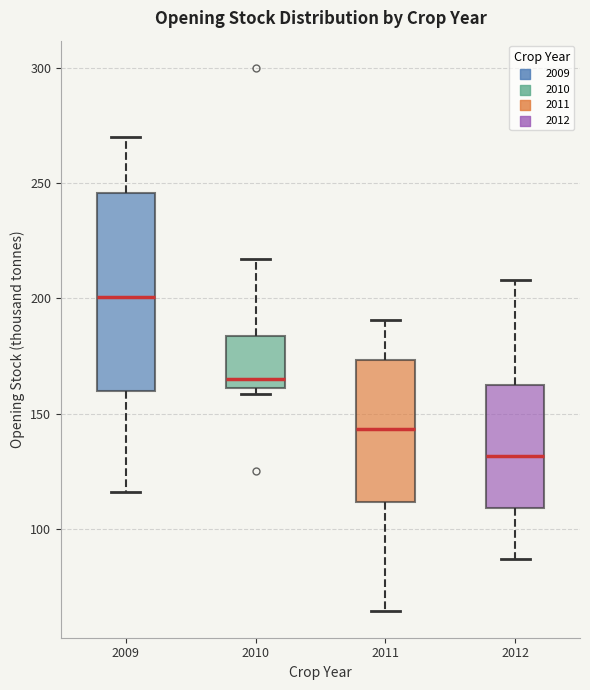

Reading left to right, read every box against the y-axis: the position of its median line, the range the box covers, and the ends of its whiskers. The values are not printed on the chart, so give them approximately, as read against the axis.

2009: median 200, box 160 to 245, whiskers 115 to 270
2010: median 165, box 160 to 185, whiskers 160 (just below the box's lower edge) to 215
2011: median 145, box 110 to 175, whiskers 65 to 190
2012: median 130, box 110 to 160, whiskers 85 to 210